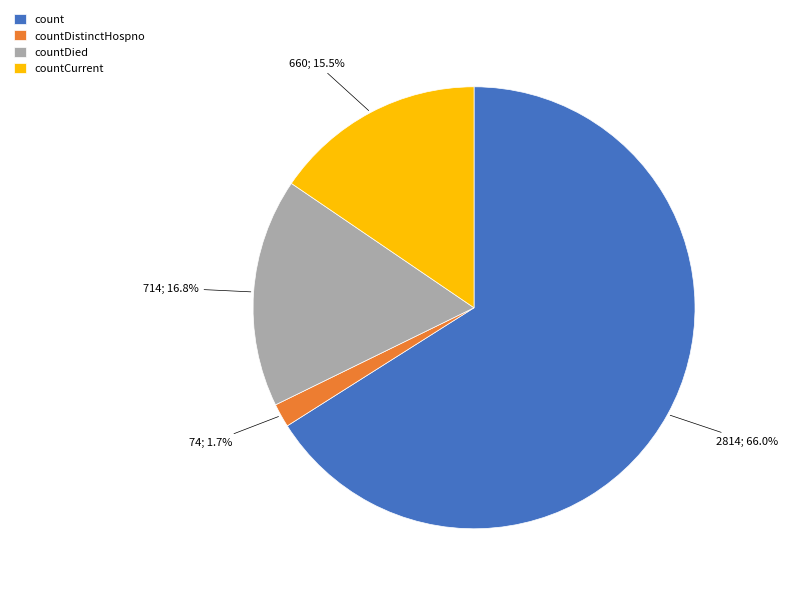

What percentage is NOT represented by countDistinctHospno?

98.3%